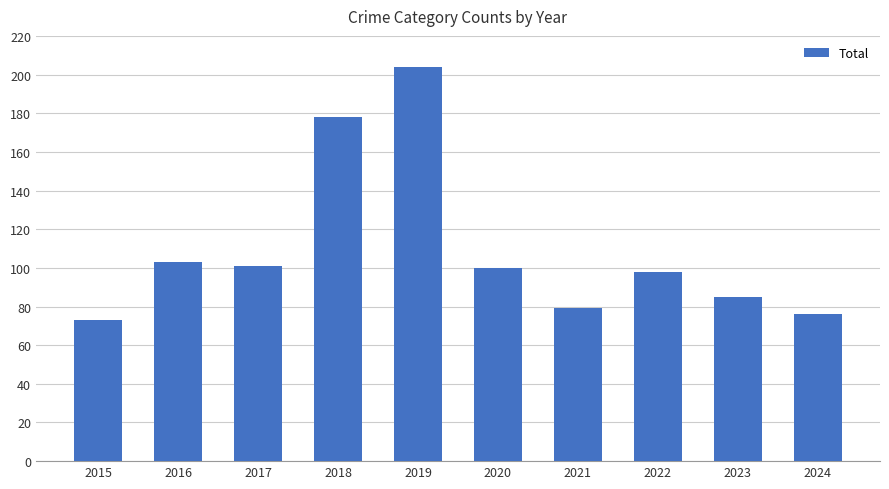

Between 2017 and 2019, which is larger?

2019